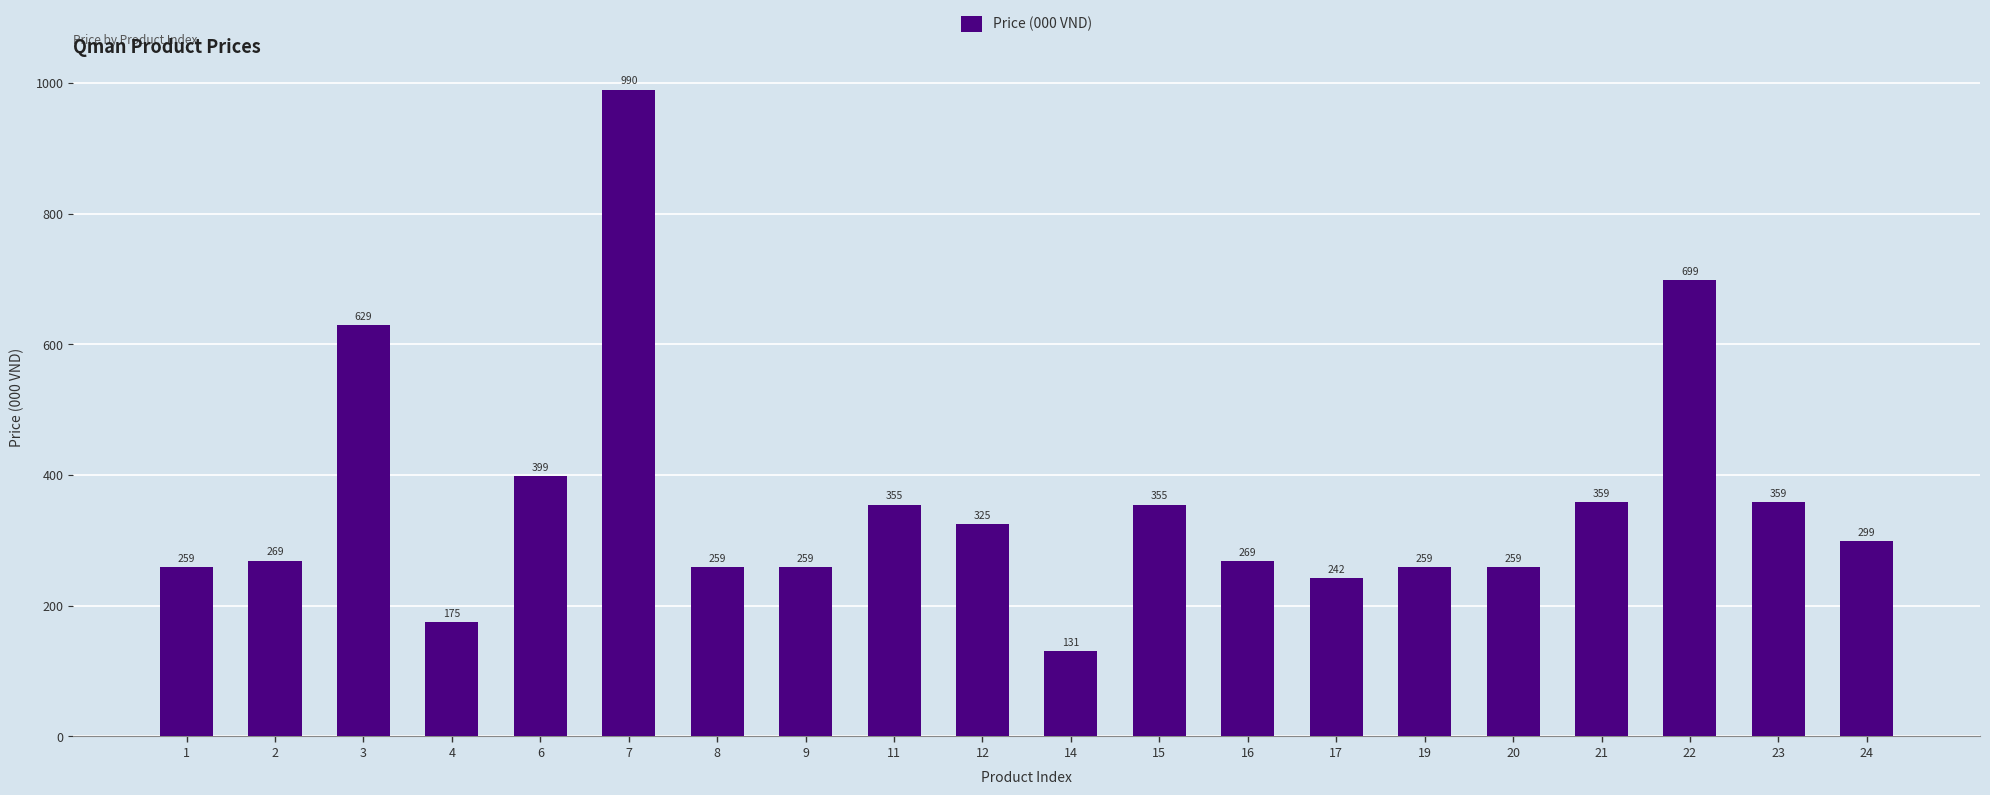

What is the difference between the values at 21 and 15?

4.0